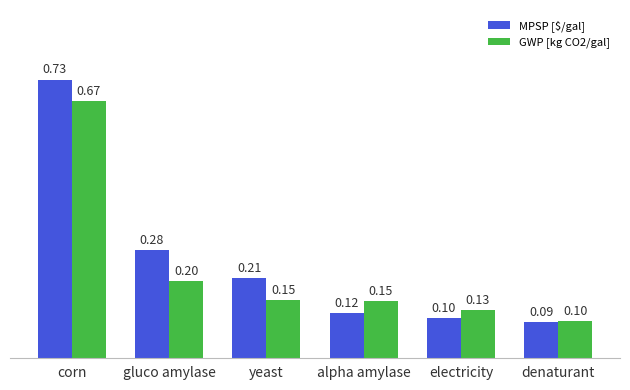

Rank the series at denaturant from highest to lowest value.

GWP [kg CO2/gal], MPSP [$/gal]